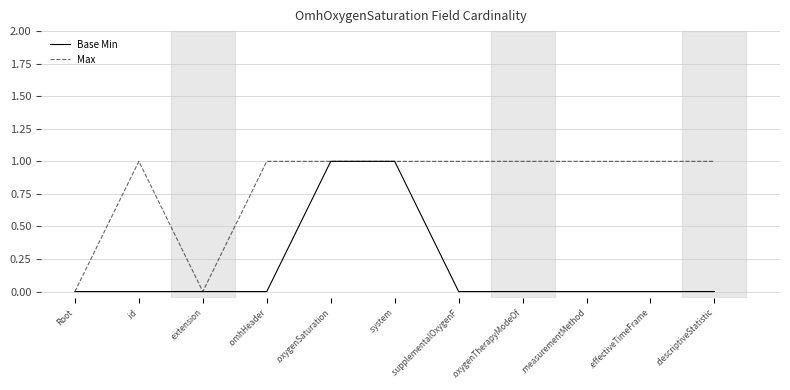

True or false: Base Min has a value of 0 at .omhHeader.

True